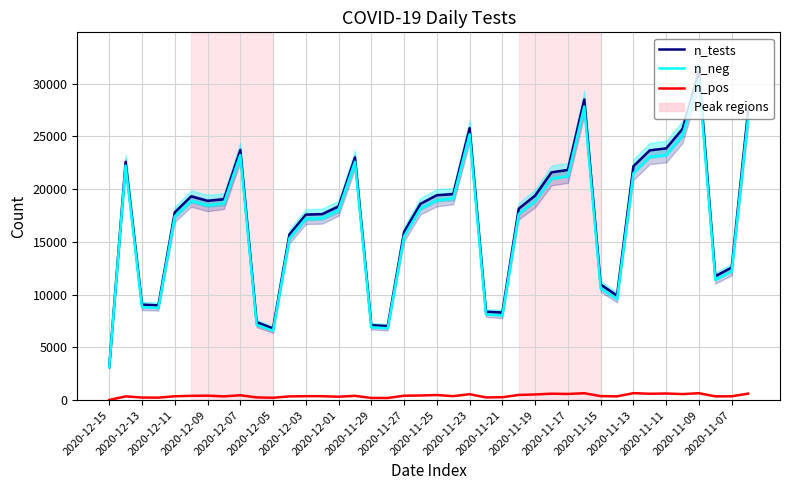

What is the value of the n_pos point at the 6th from the left?

410